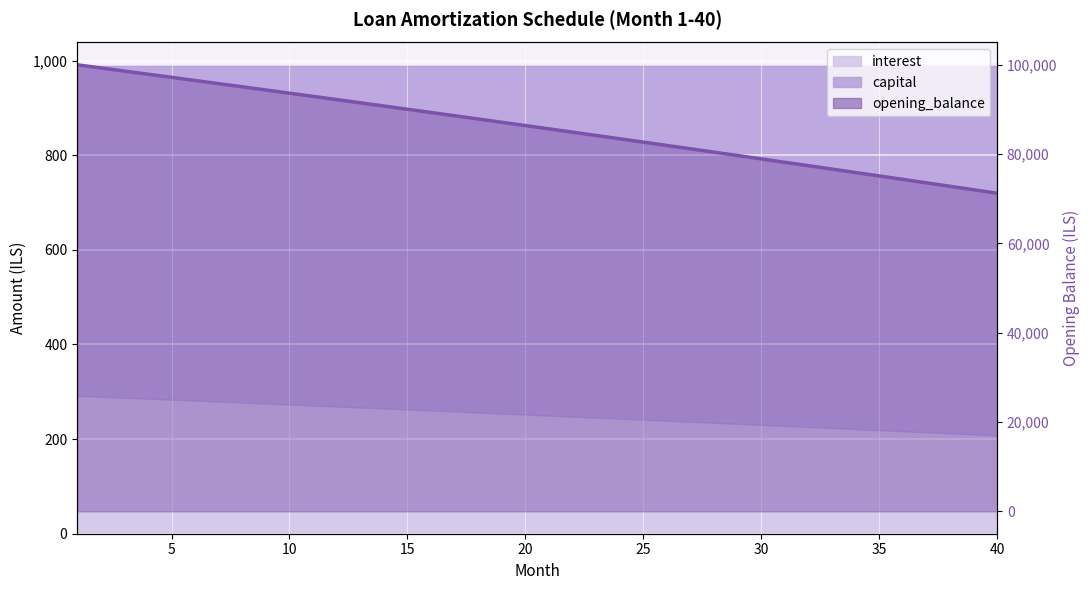

Is it true that the value at 33 is 20950.2?

False